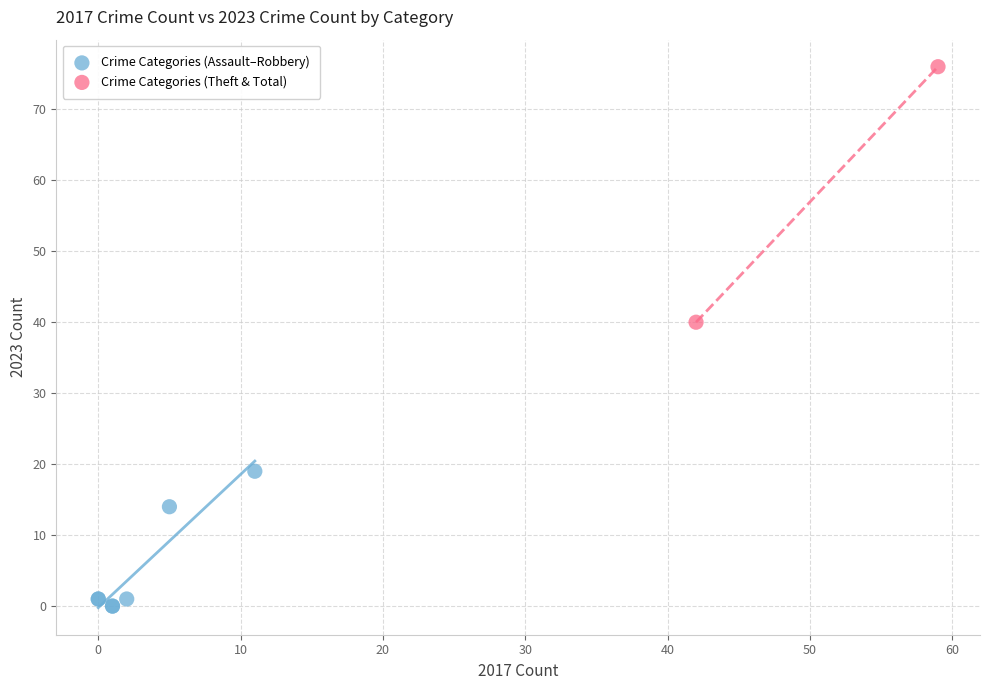

Which series has the largest Y range (max minus min)?

Crime Categories (Theft & Total)